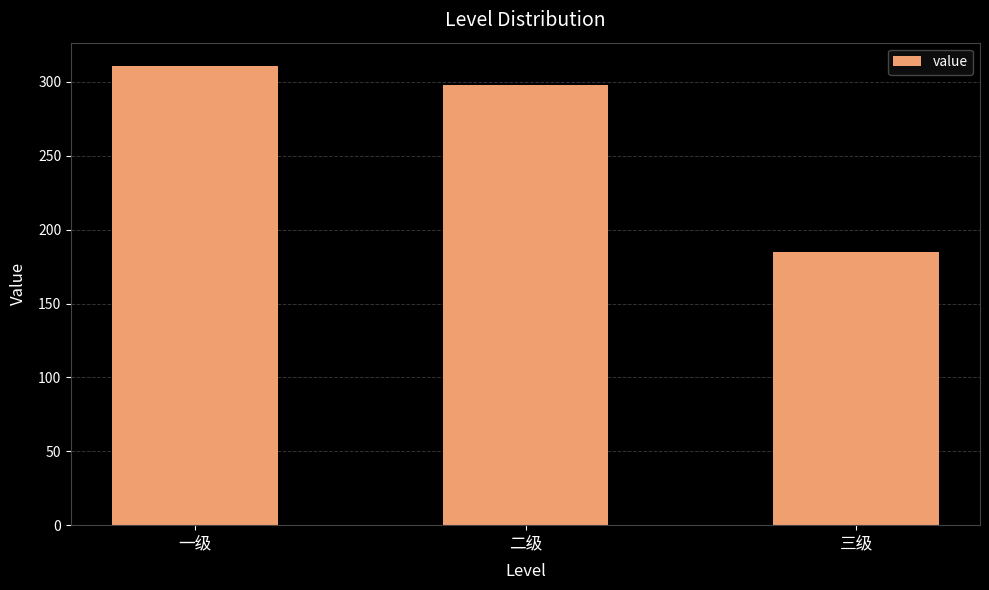

Does the chart contain stacked bars?

No